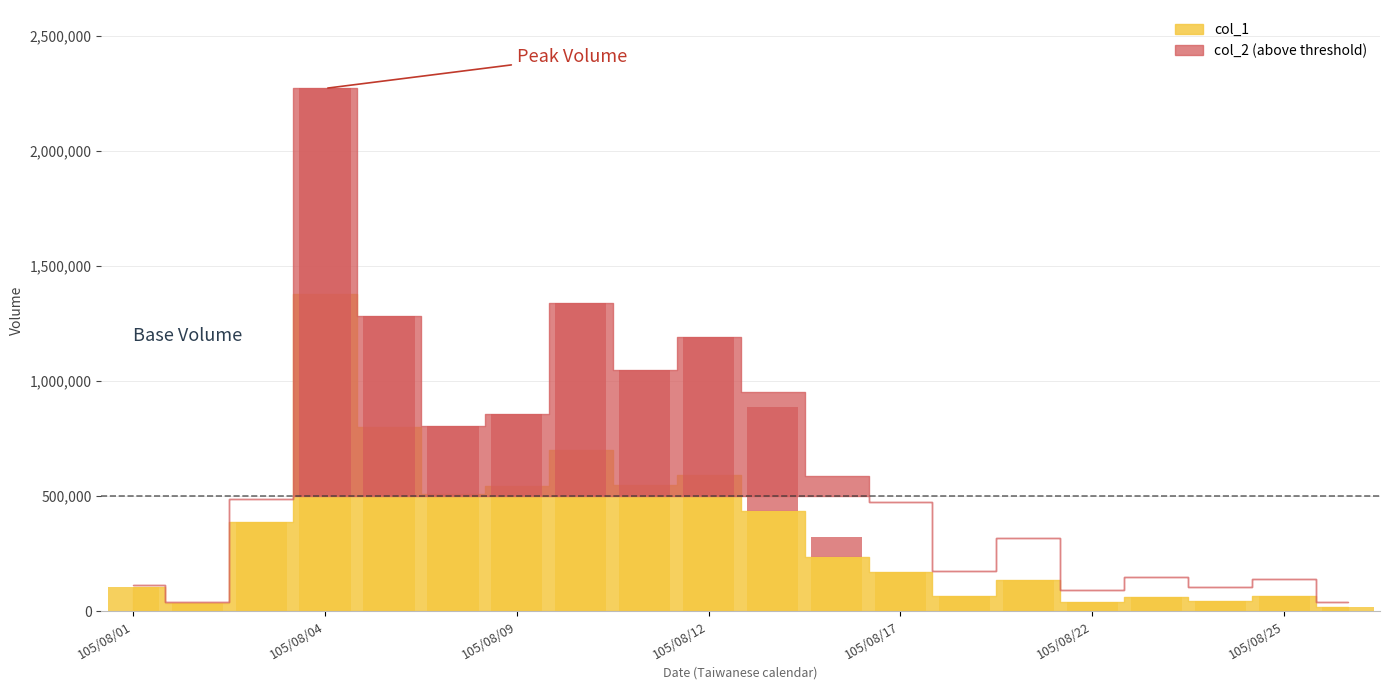

What is the difference between the values at 105/08/04 and 105/08/08?

873000